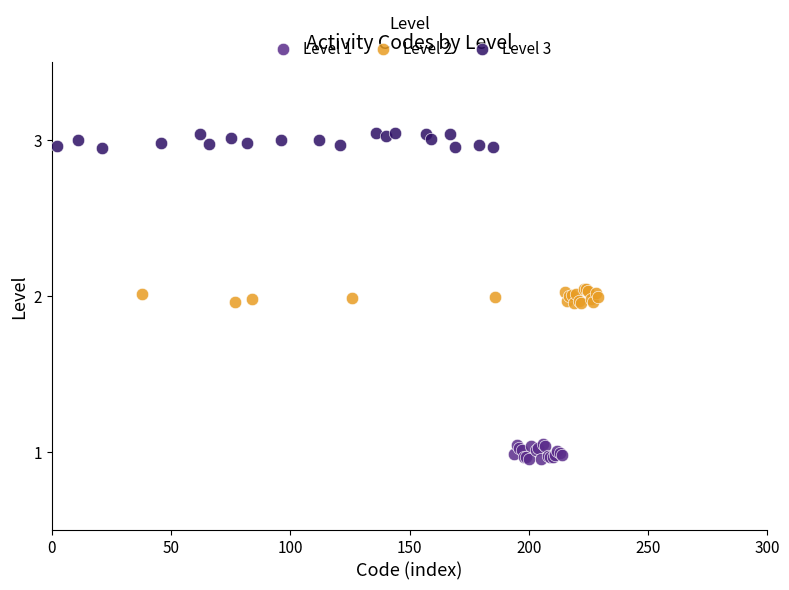

Which series reaches the maximum Y coordinate?

Level 3